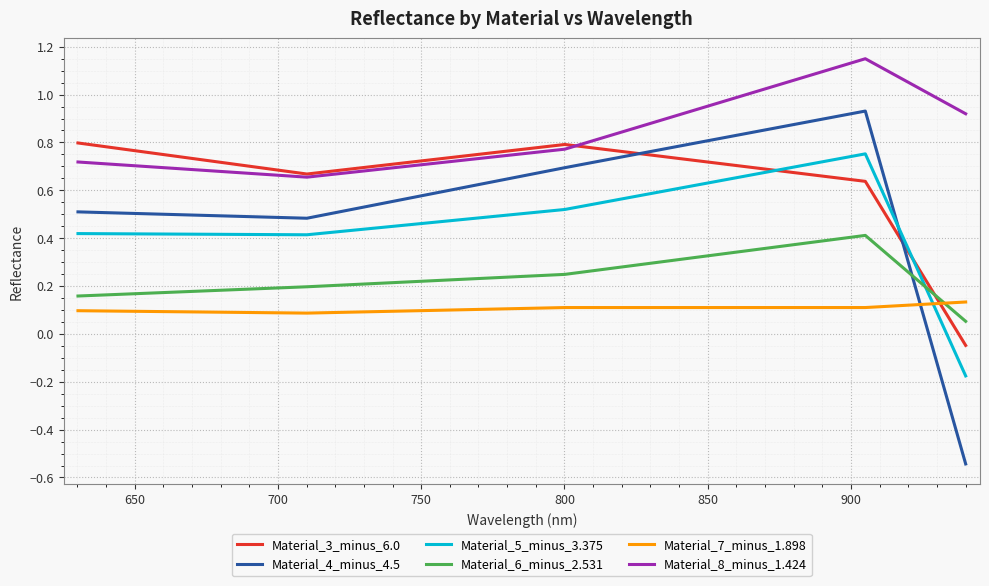

Which series ends up on top after the final intersection of Material_4_minus_4.5 and Material_5_minus_3.375?

Material_5_minus_3.375